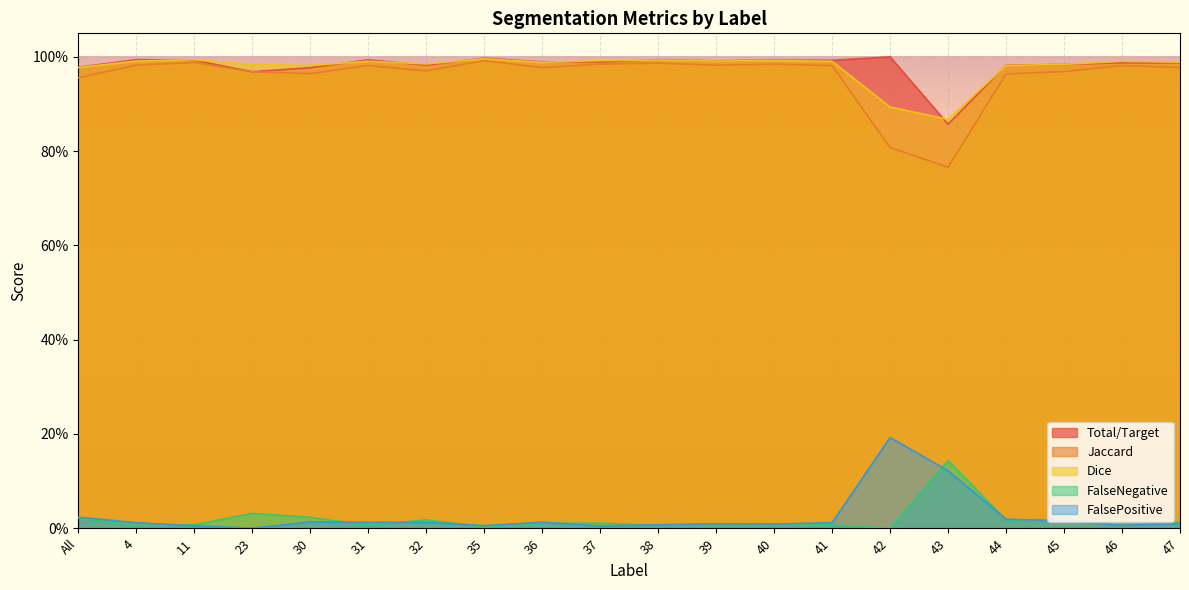

What is the difference between the maximum and minimum values in the Jaccard series?

0.2